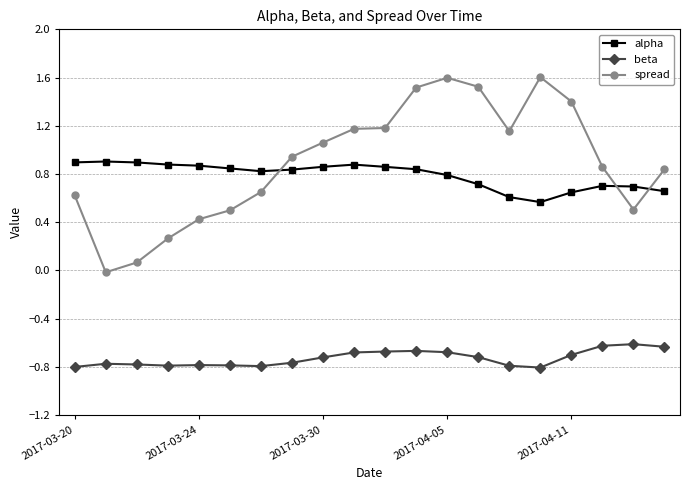

After their last crossing, which series has the higher values: spread or alpha?

spread